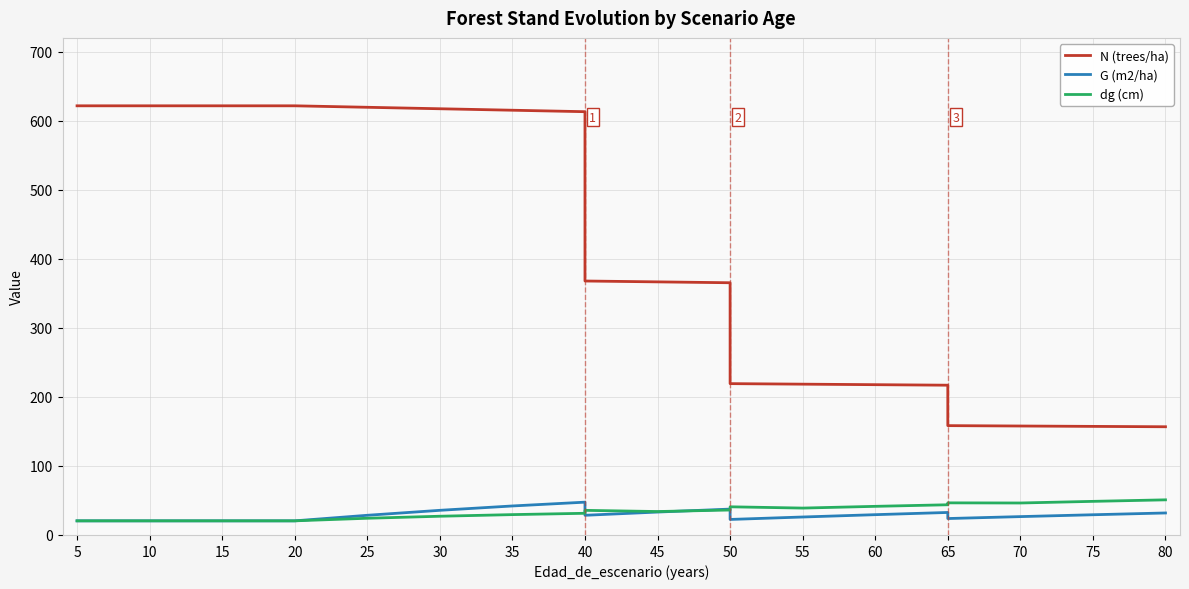

True or false: dg (cm) has more than 2 points higher than both neighbors.

True